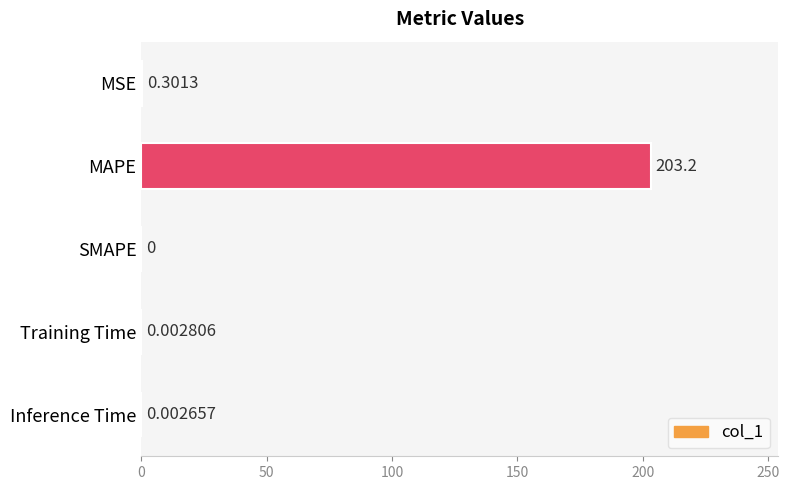

What is the change in value from MSE to MAPE?

+202.9